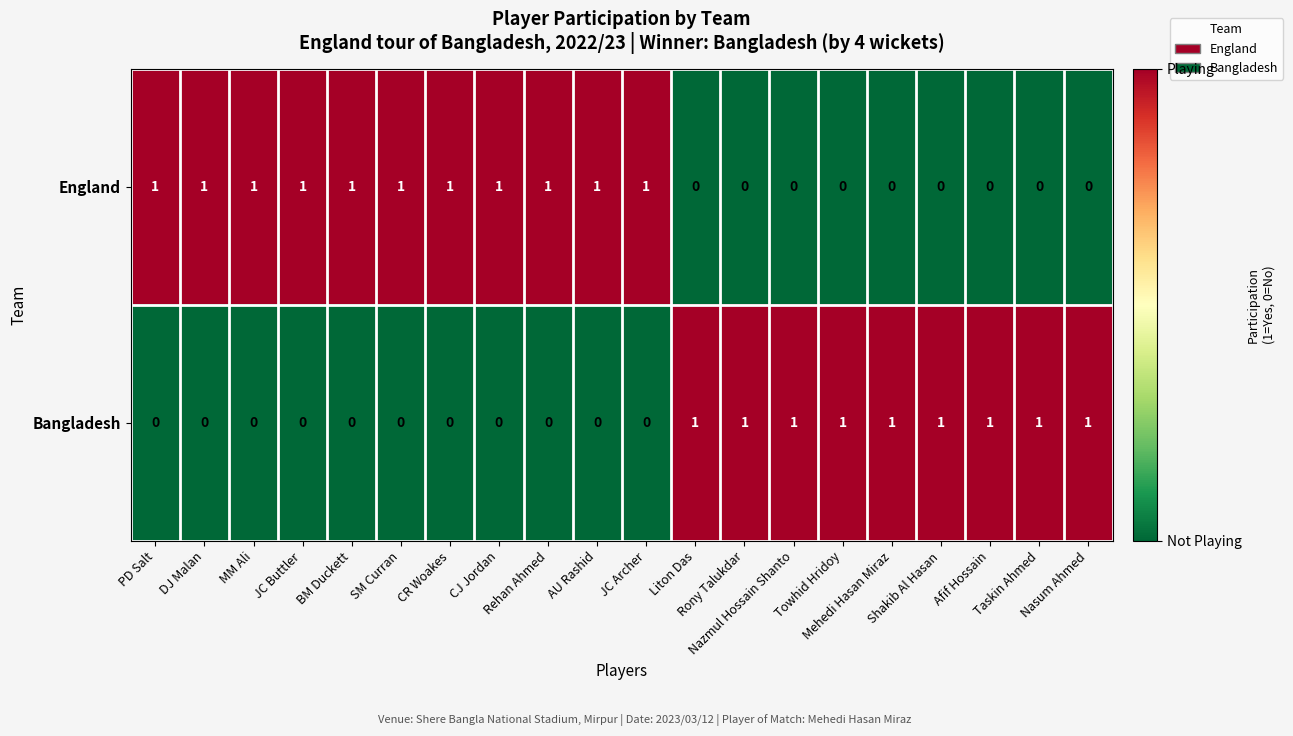

What is the sum of all England values?

11